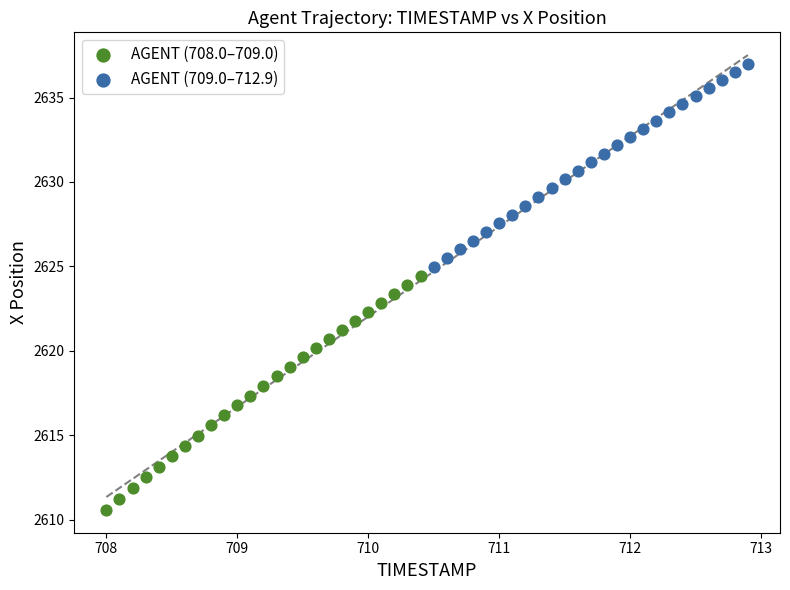

Which series contains the lowest Y value?

AGENT (708.0–709.0)